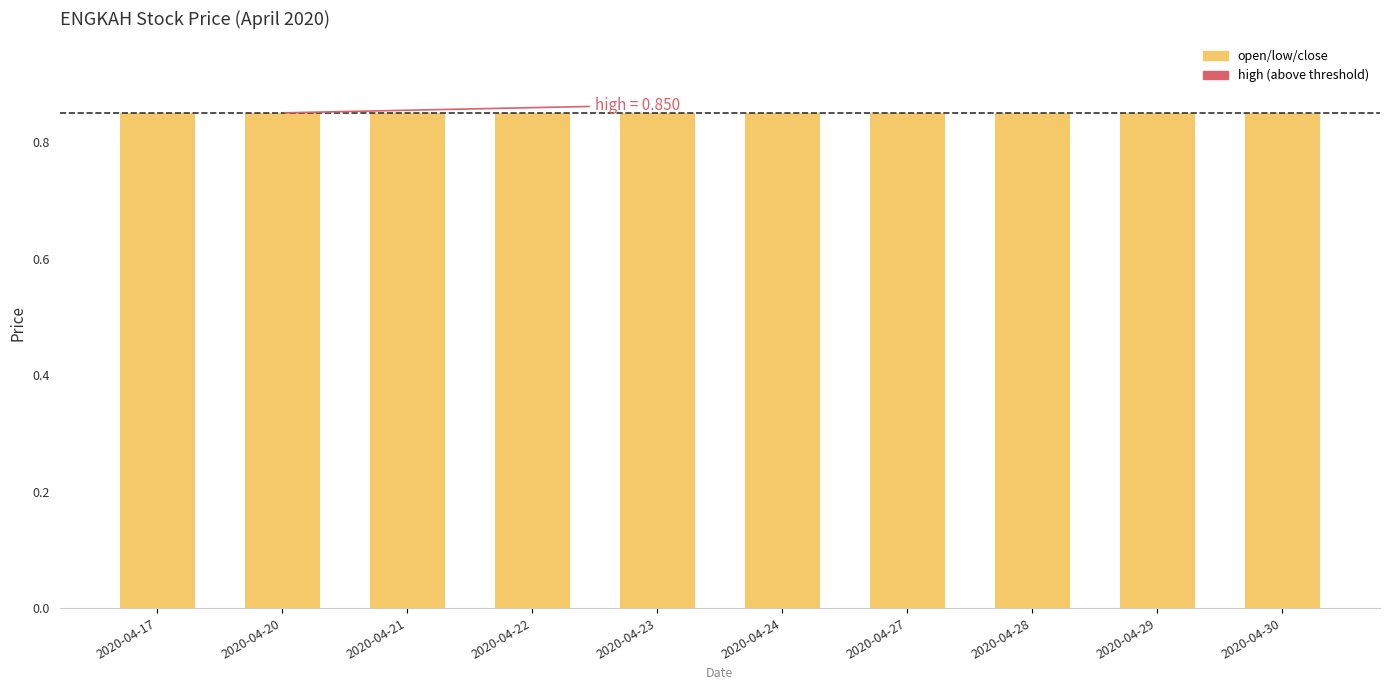

At which label is high closest to 0?

2020-04-17